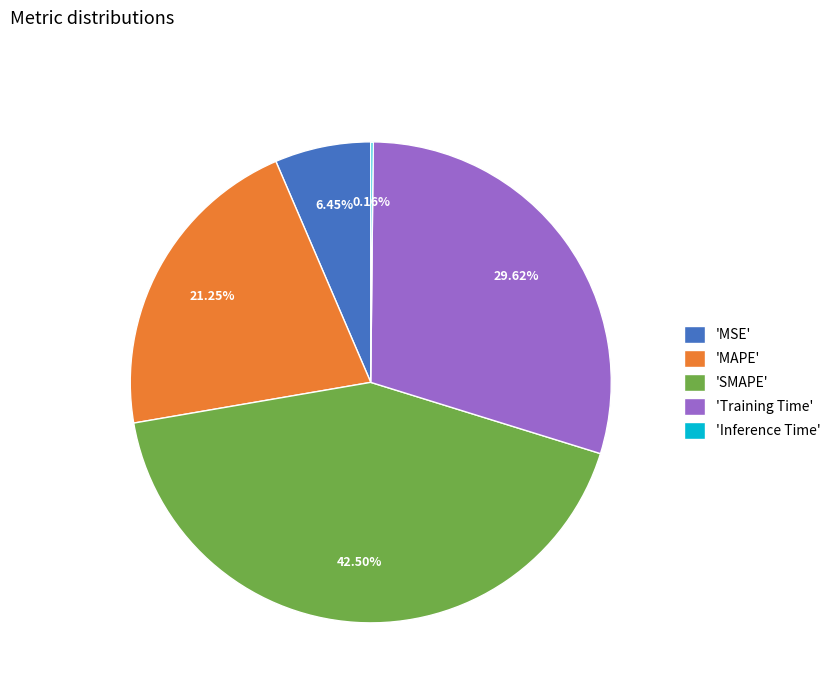

To the nearest percent, what is the difference between the largest and smallest slice percentages?

42%